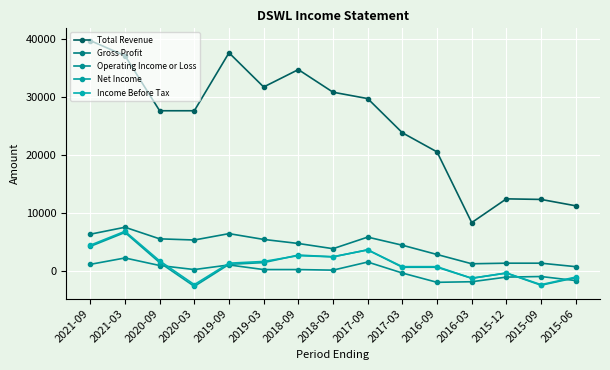

Which series ends up on top after the final intersection of Operating Income or Loss and Net Income?

Net Income